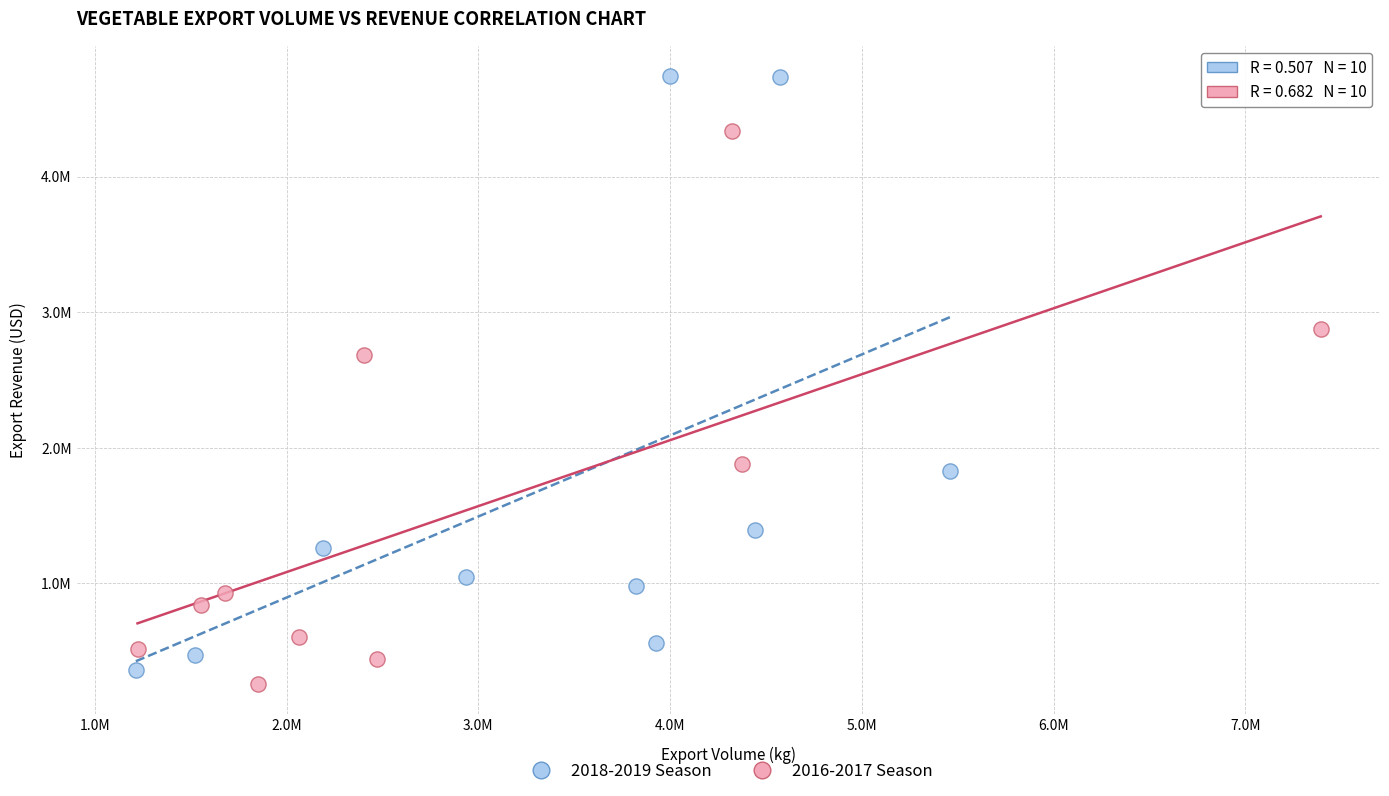

What are all the series names shown in the legend?

2018-2019 Season, 2016-2017 Season